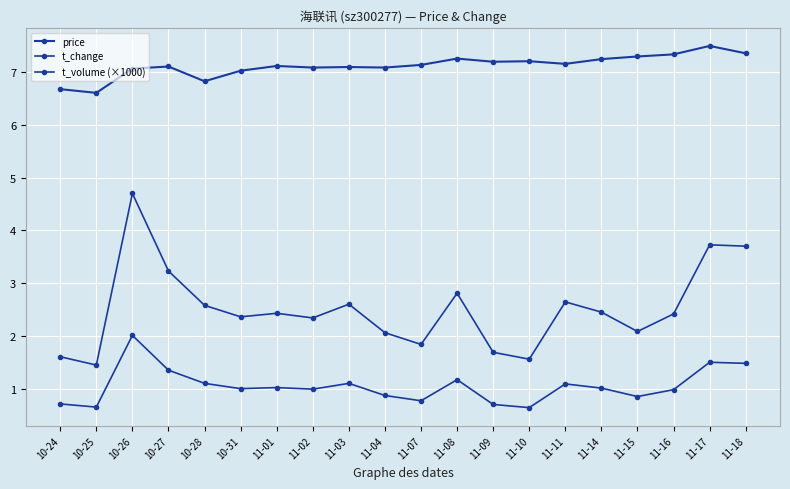

True or false: t_volume (×1000) has a value of 2.7 at 11-09.

False